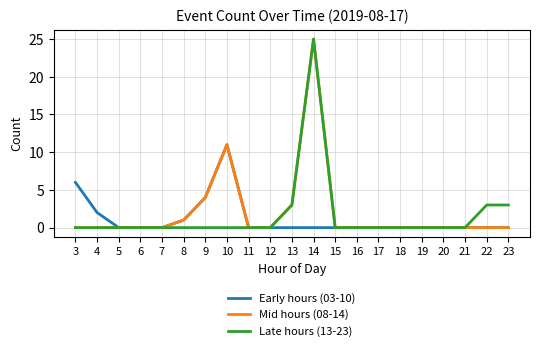

Which series has the largest total across all categories?

Mid hours (08-14)